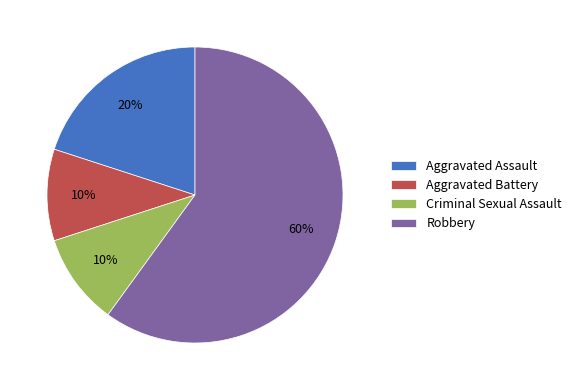

Count the number of slices in the pie.

4